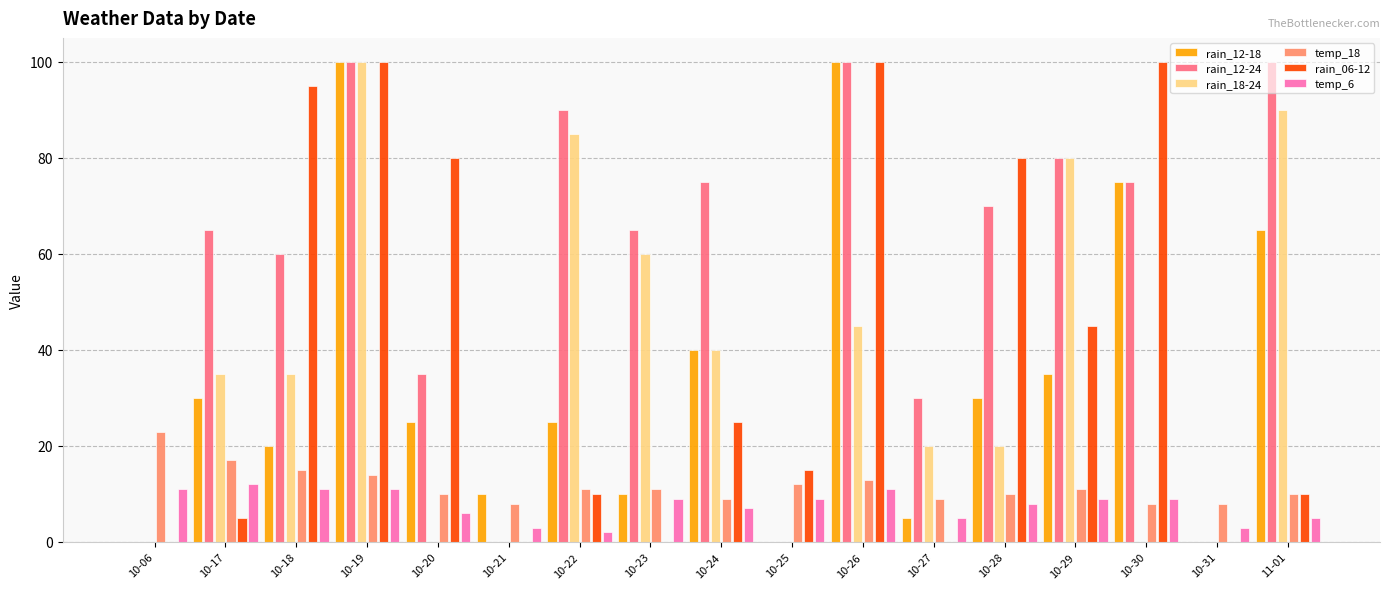

What is the greatest value displayed?

100